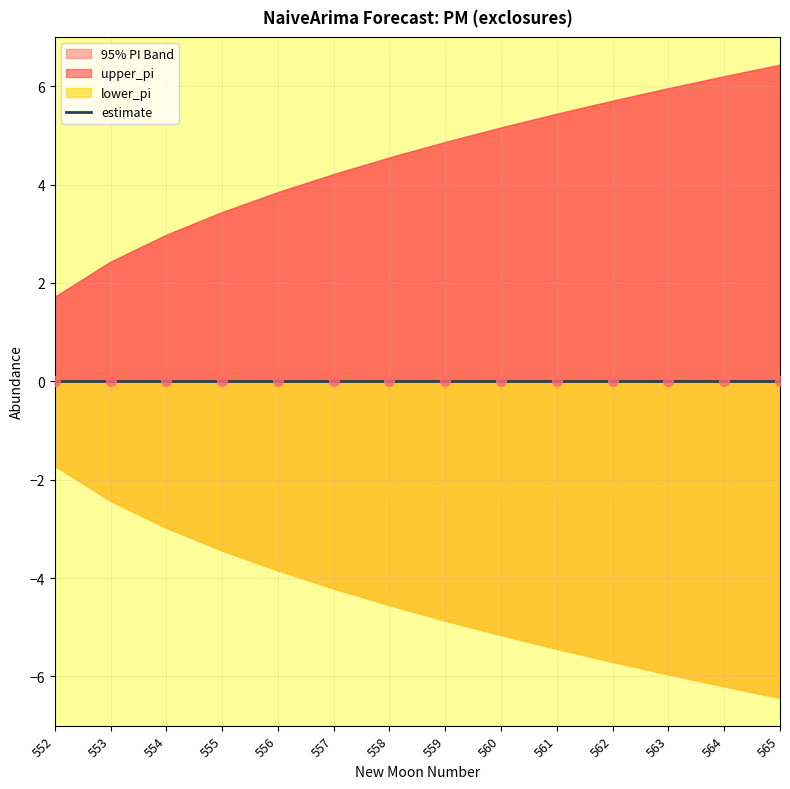

At how many categories does at least one series exceed 5?

6